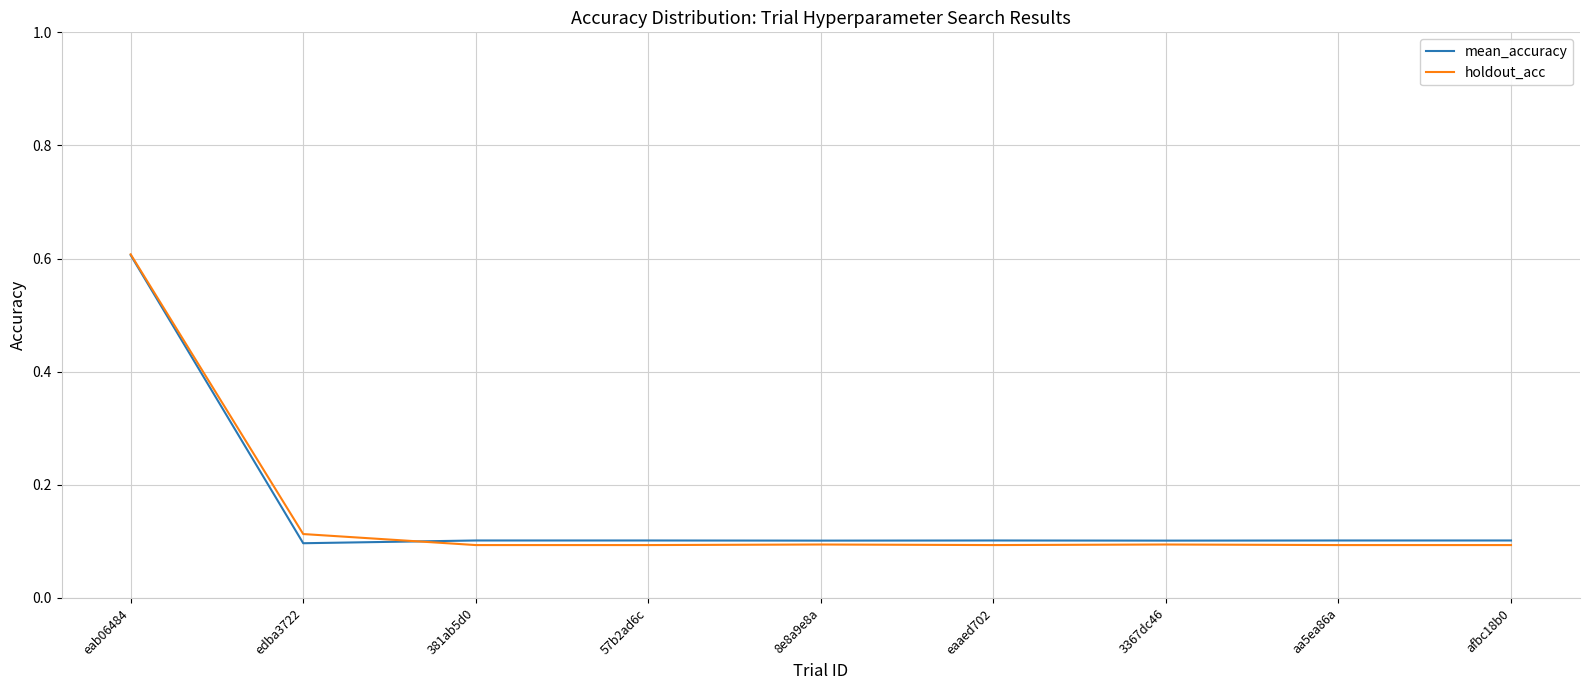

What position from the left is eab06484?

1